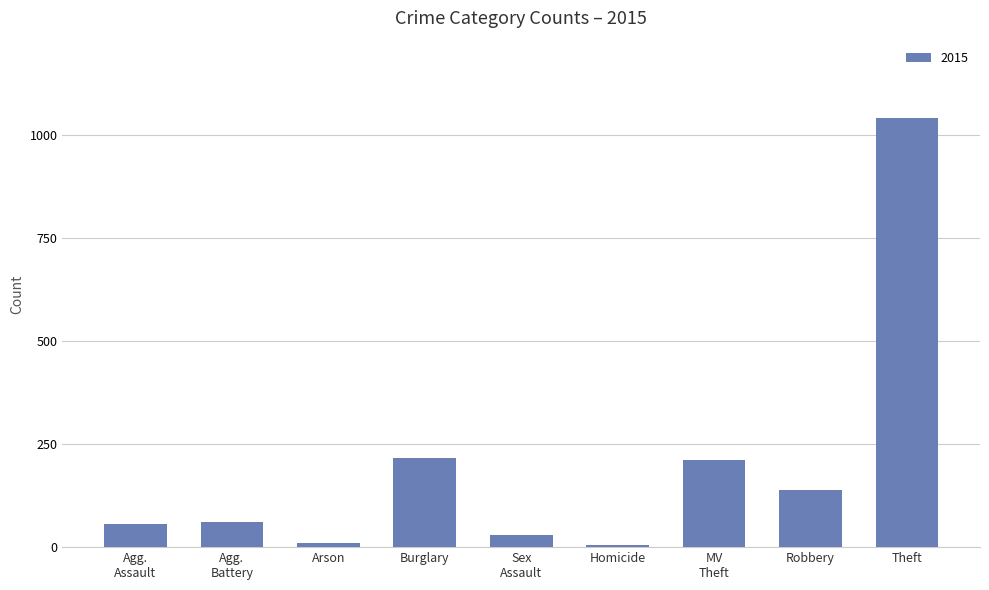

What is the label of the 6th bar from the left?

Homicide